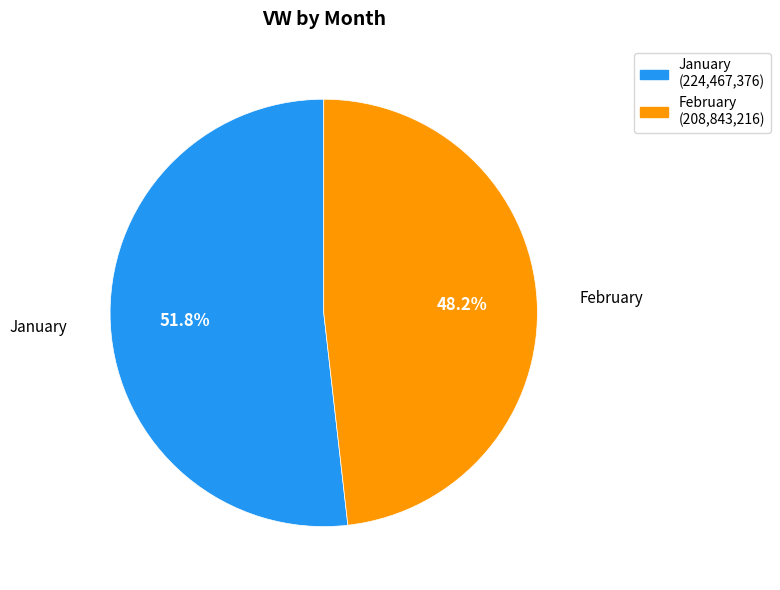

Which slice represents more than half of the pie?

January